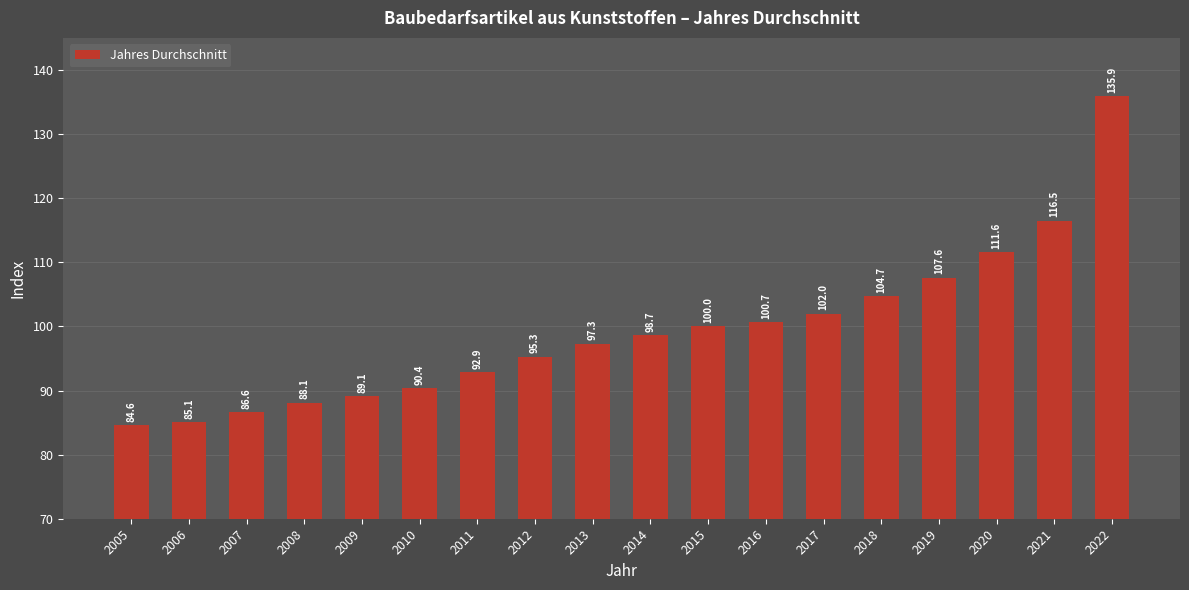

What is the approximate value at 2013?

97.3